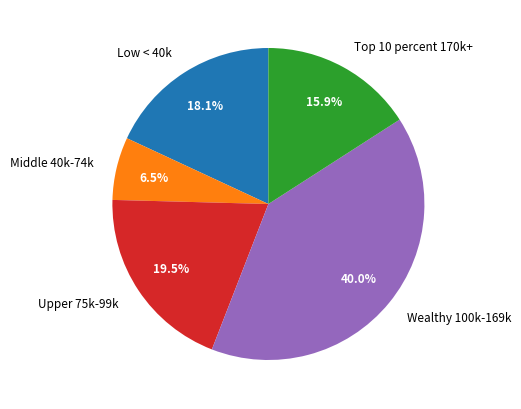

Rank the categories by value from lowest to highest.

Middle 40k-74k, Top 10 percent 170k+, Low < 40k, Upper 75k-99k, Wealthy 100k-169k